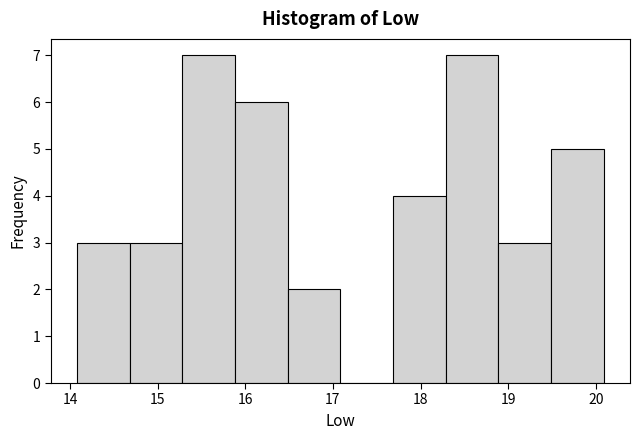

Reading left to right, list every bar in this chart as the range it spans on the x-axis followed by its height. Neither the bar edges nor the heights are printed on the chart, so give them approximately, as read against the axes.

14.1 to 14.7: 3
14.7 to 15.3: 3
15.3 to 15.9: 7
15.9 to 16.5: 6
16.5 to 17.1: 2
17.1 to 17.7: 0
17.7 to 18.3: 4
18.3 to 18.9: 7
18.9 to 19.5: 3
19.5 to 20.1: 5